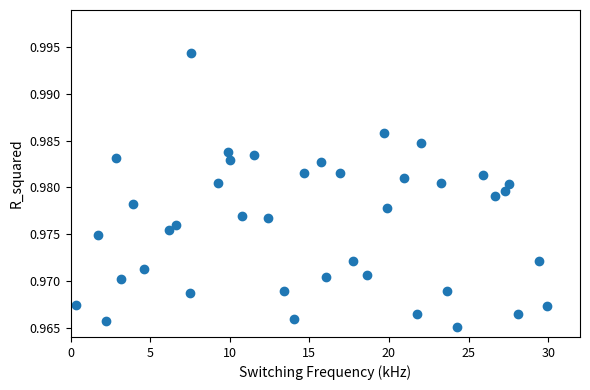

What is the range of X values (max minus min)?

29.6